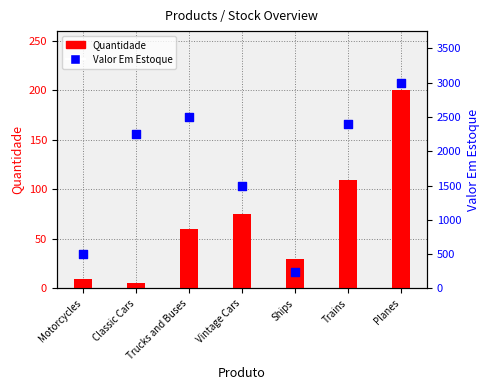

At how many categories does at least one series exceed 2702?

1